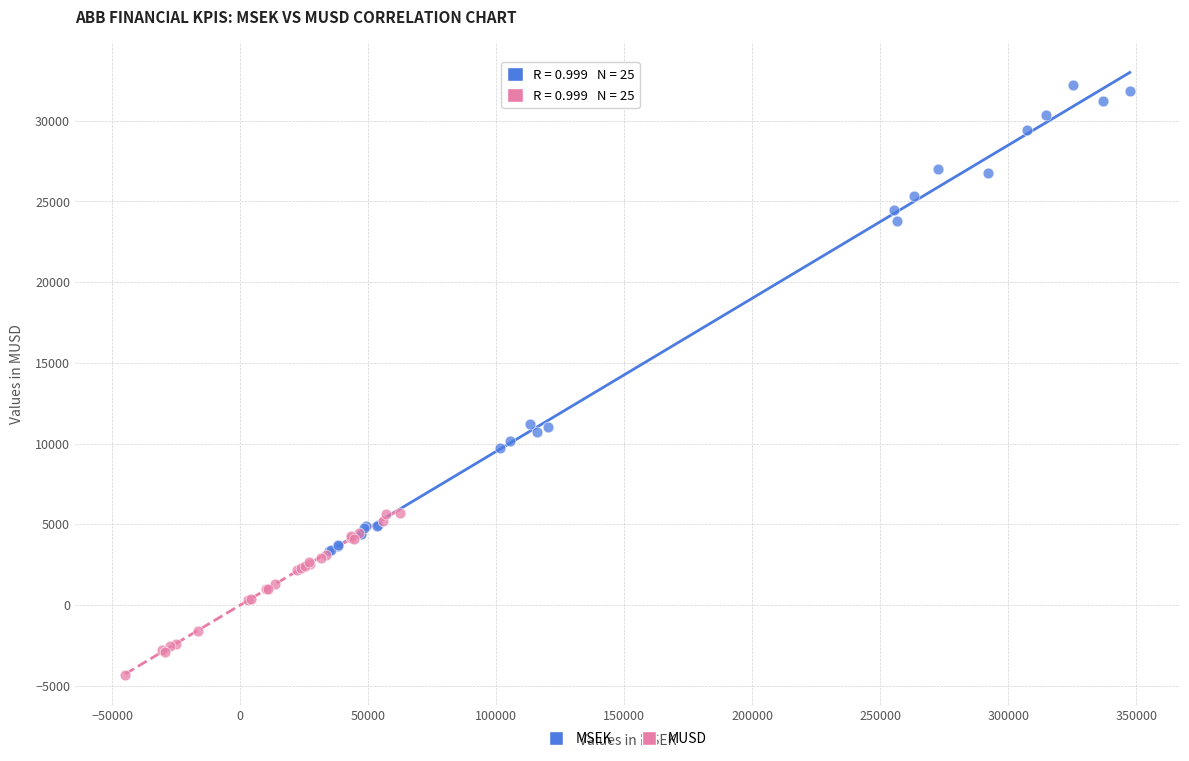

Which series reaches the minimum Y coordinate?

MUSD